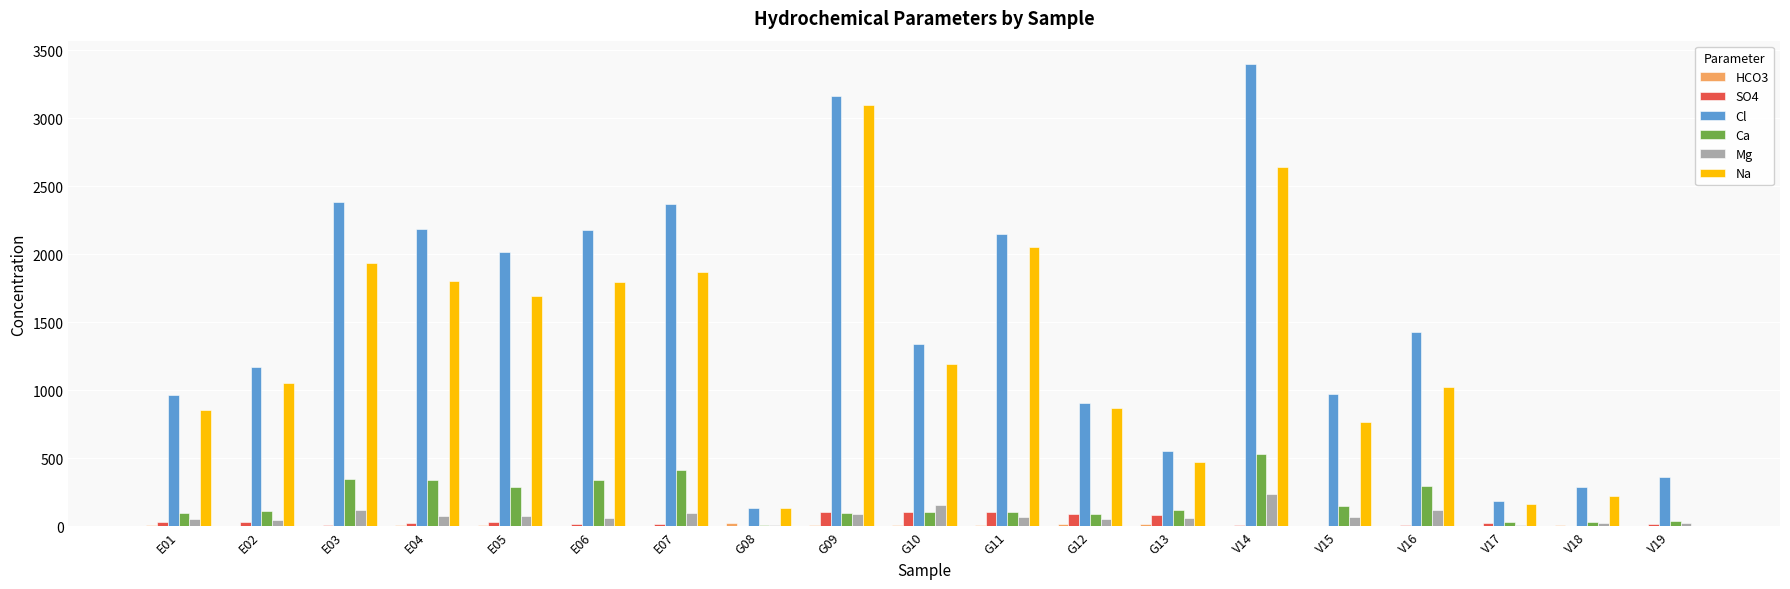

The value of SO4 at G09 is 104.6. True or false?

True